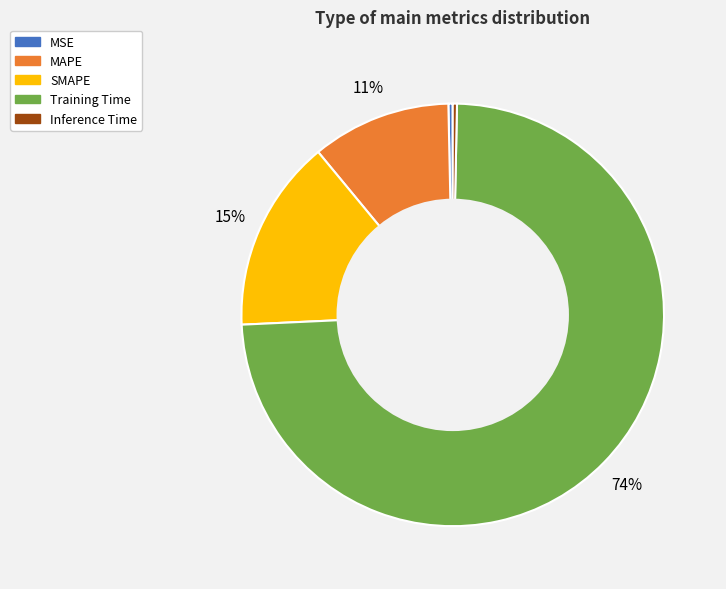

True or false: SMAPE accounts for 6% of the total.

False